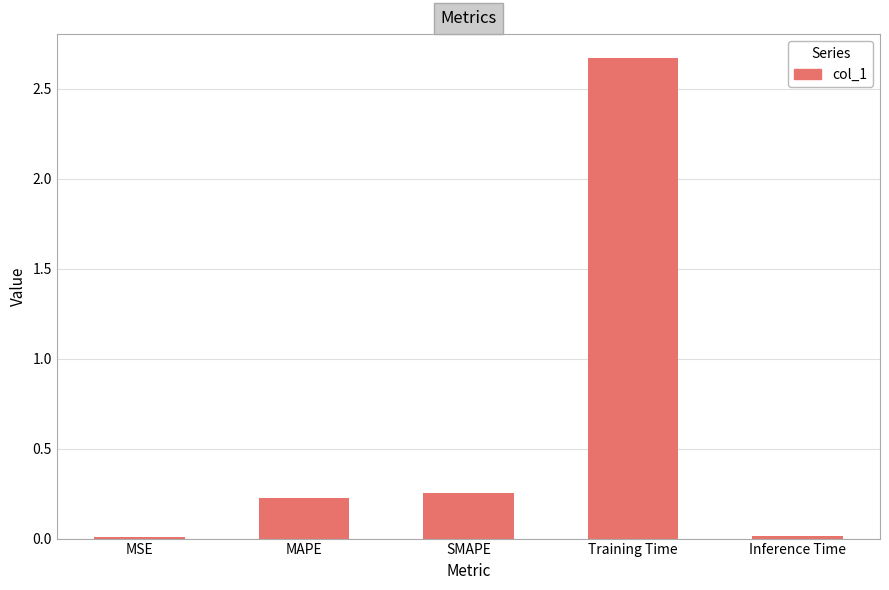

What is the sum of all values?

3.2